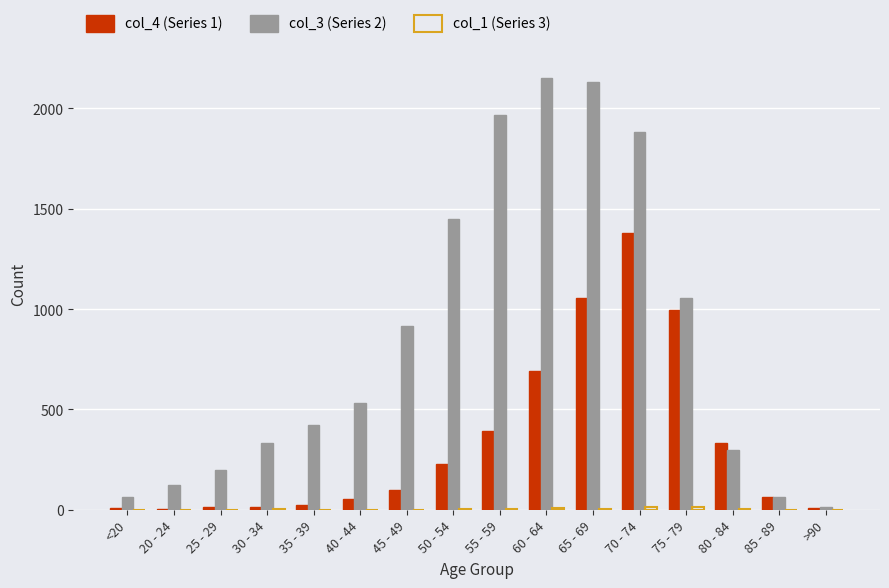

What is the greatest value displayed?

2151